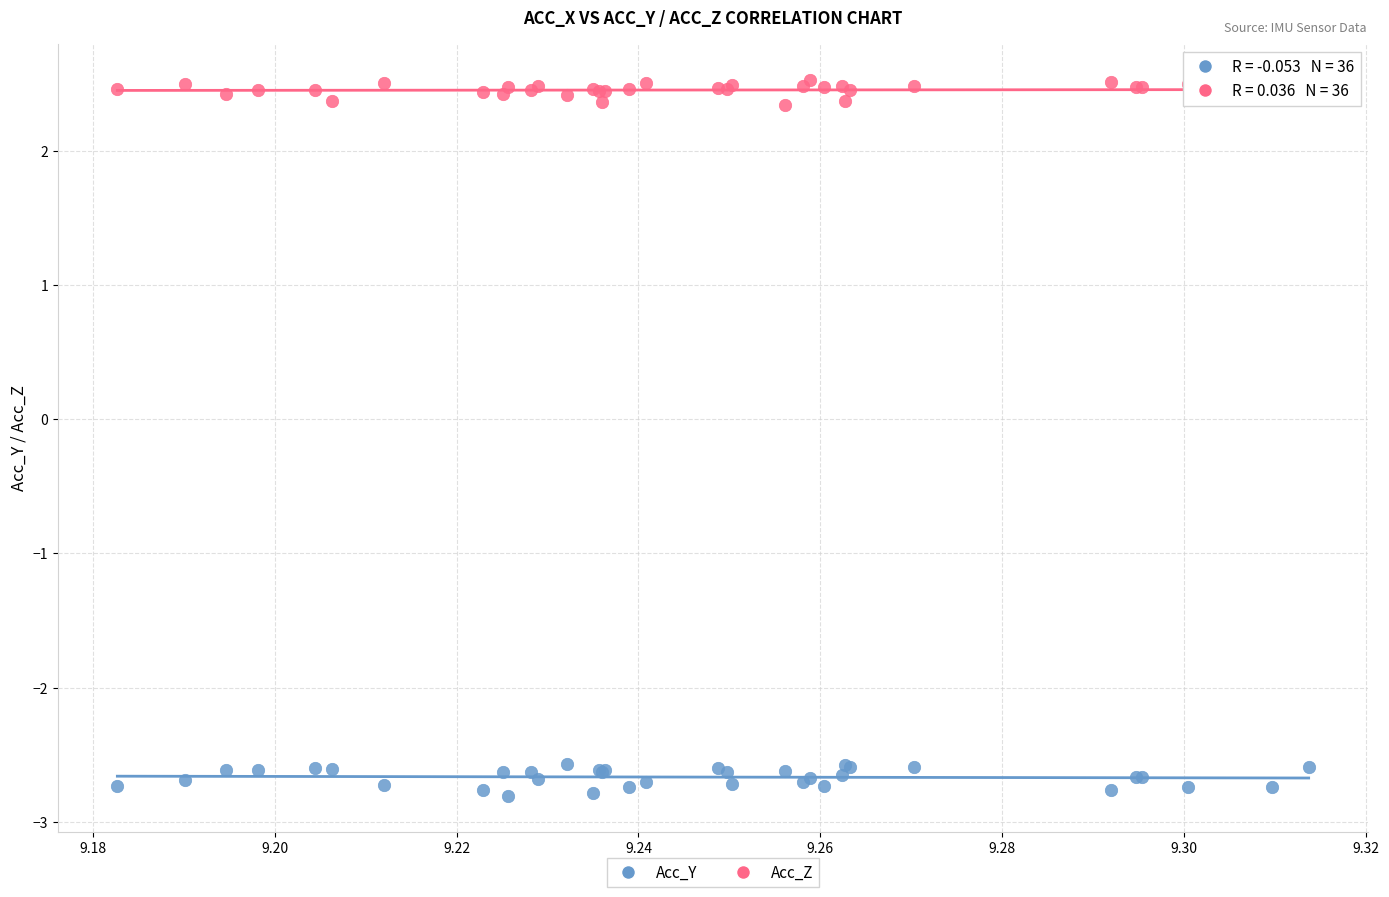

Which series contains the lowest Y value?

Acc_Y